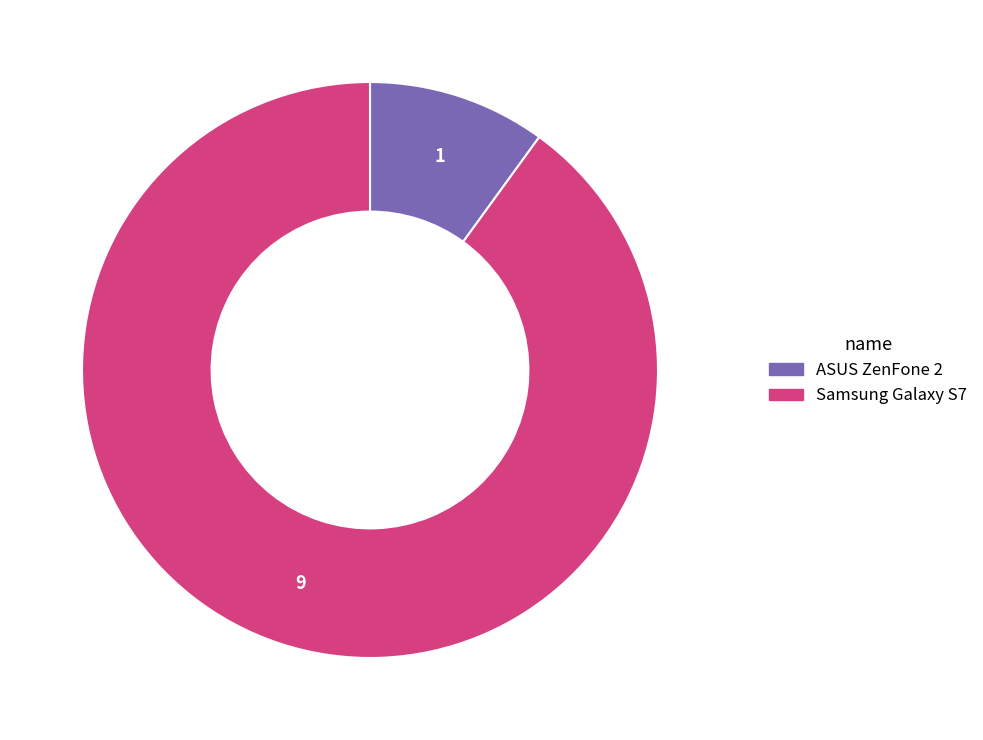

Which category has the biggest portion of the pie?

Samsung Galaxy S7